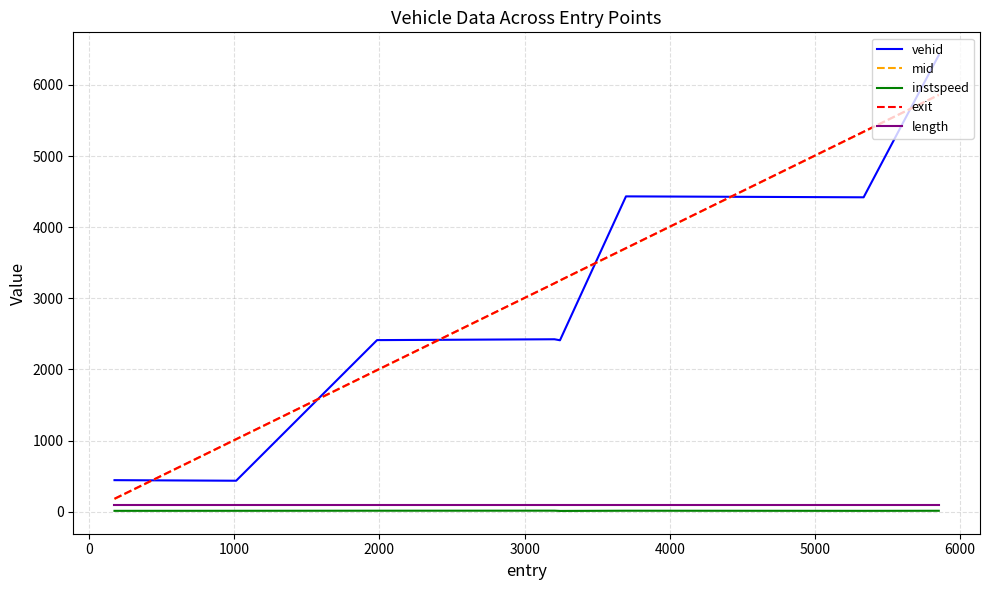

True or false: vehid and instspeed intersect in this chart.

False